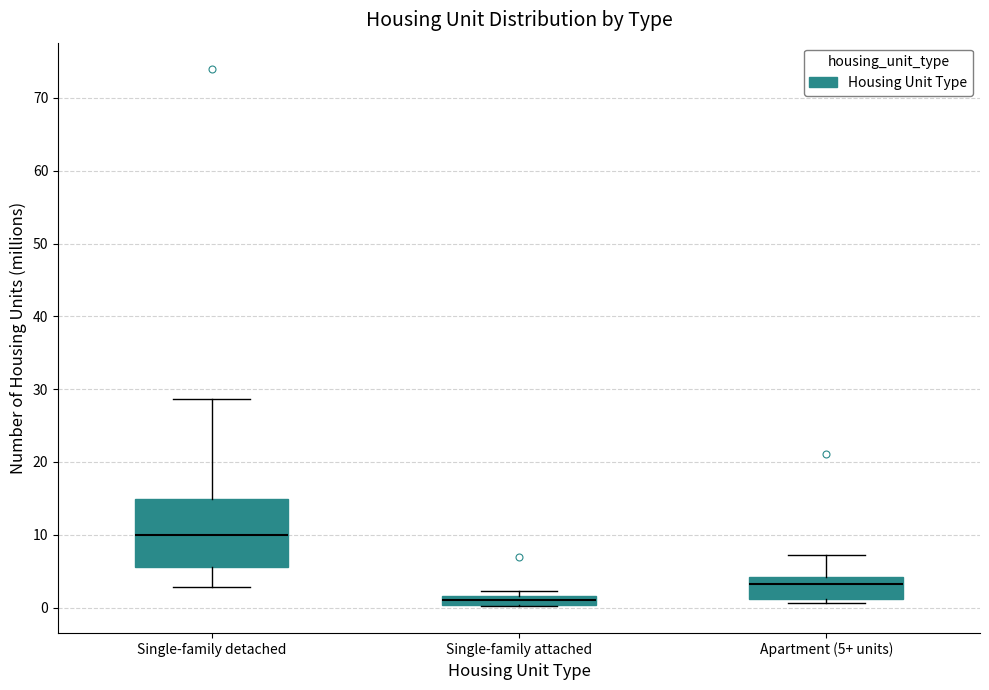

Where does the median line of the box for Single-family detached sit on the y-axis? The values are not printed on the chart, so give them approximately, as read against the axis.

10